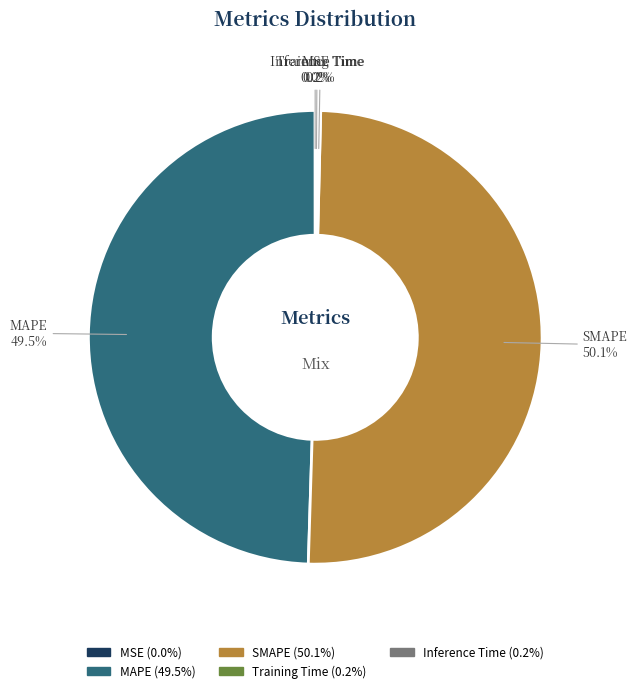

Which slice represents more than half of the pie?

SMAPE